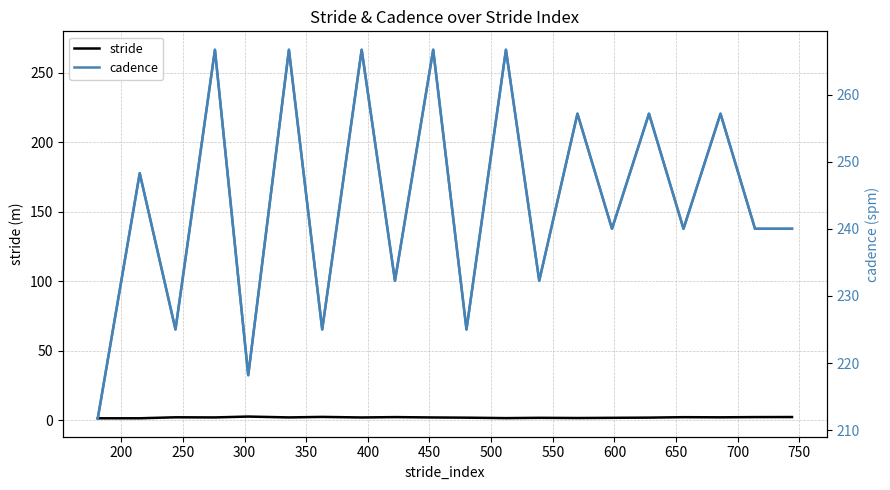

At which category does cadence (dotted) reach its first local valley?

250